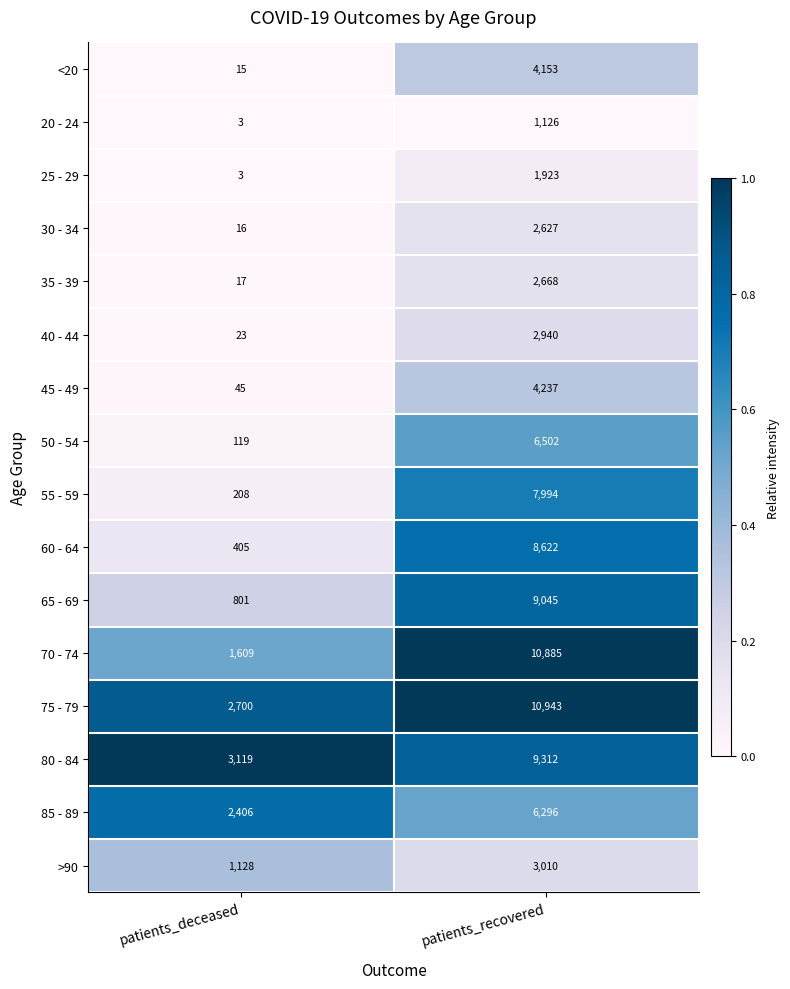

Which label corresponds to the largest value in the chart?

patients_recovered